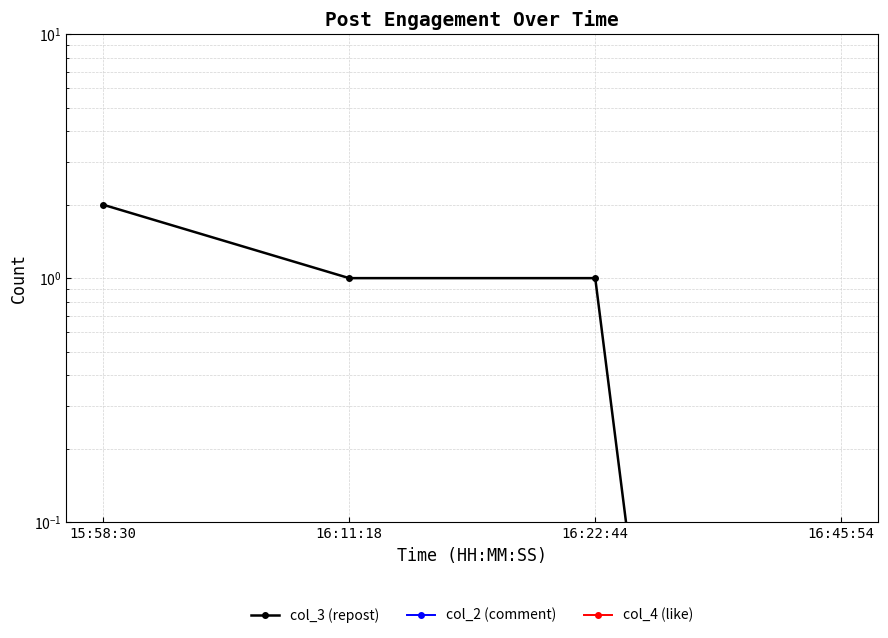

Is it true that col_2 (comment) equals 0.0 at 15:58:30?

True